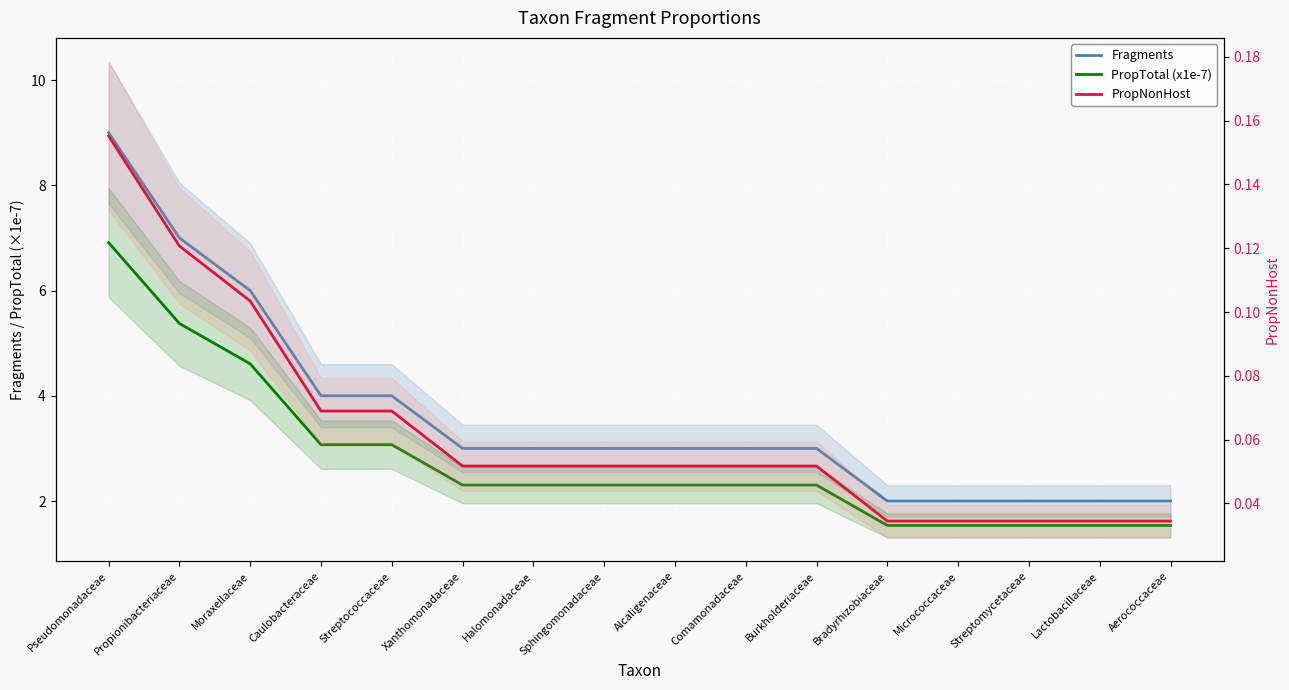

What is the label of the 16th point from the left?

Aerococcaceae